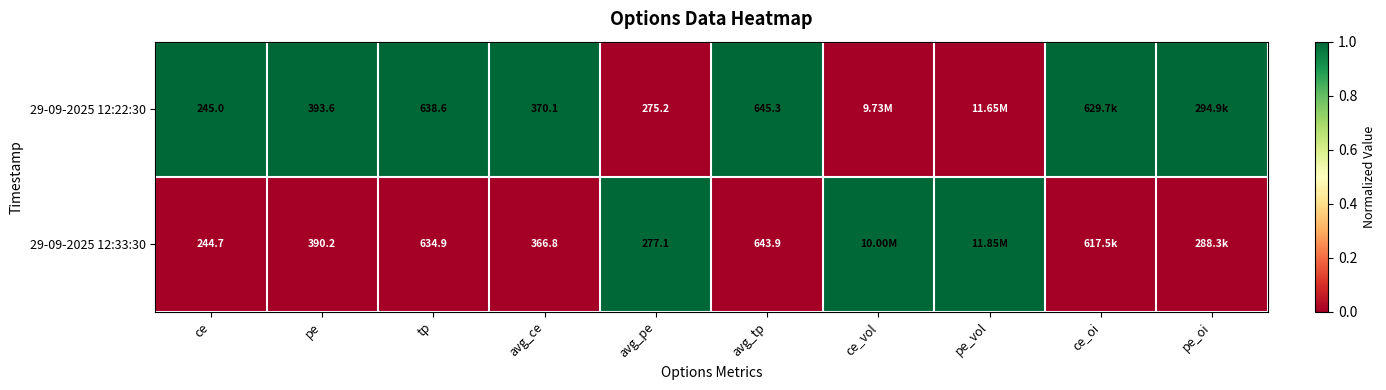

Rank the series at avg_tp from highest to lowest value.

29-09-2025 12:22:30, 29-09-2025 12:33:30